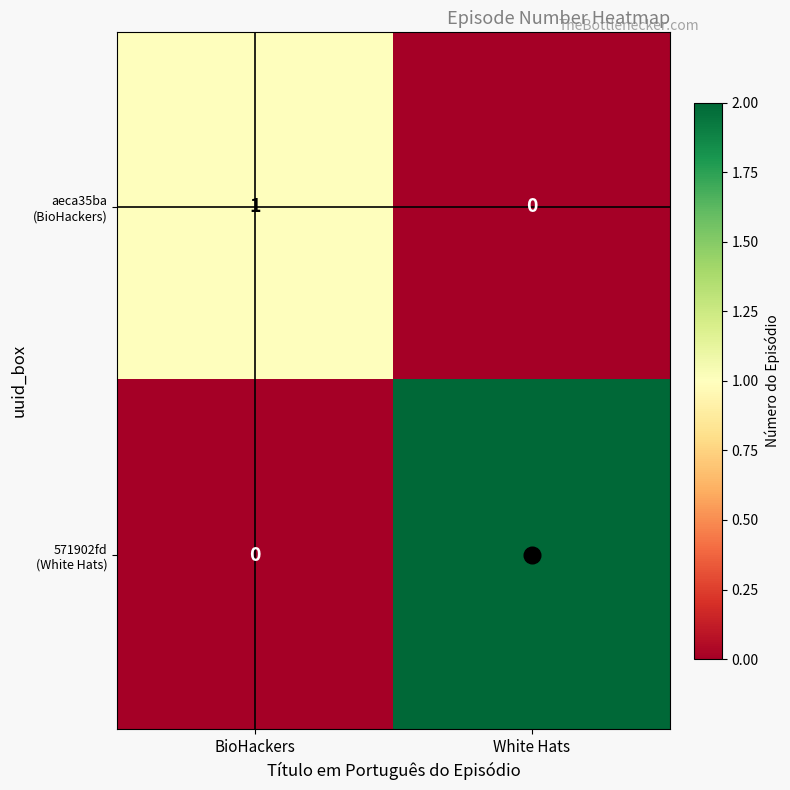

How many categories are shown in the chart?

2